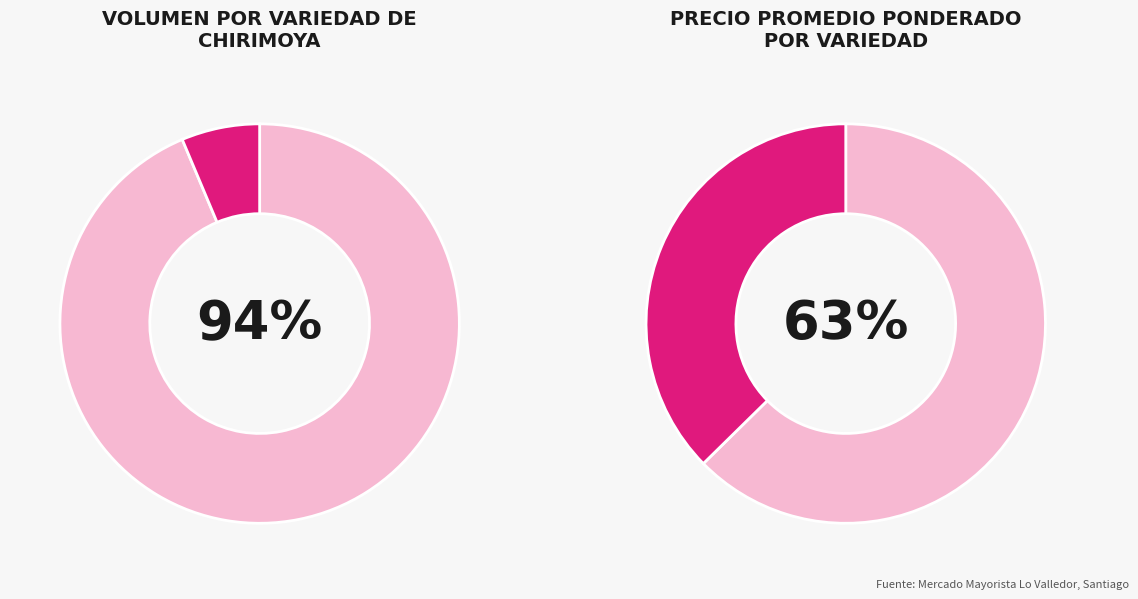

True or false: Cultivar IV Región accounts for 68% of the total.

False